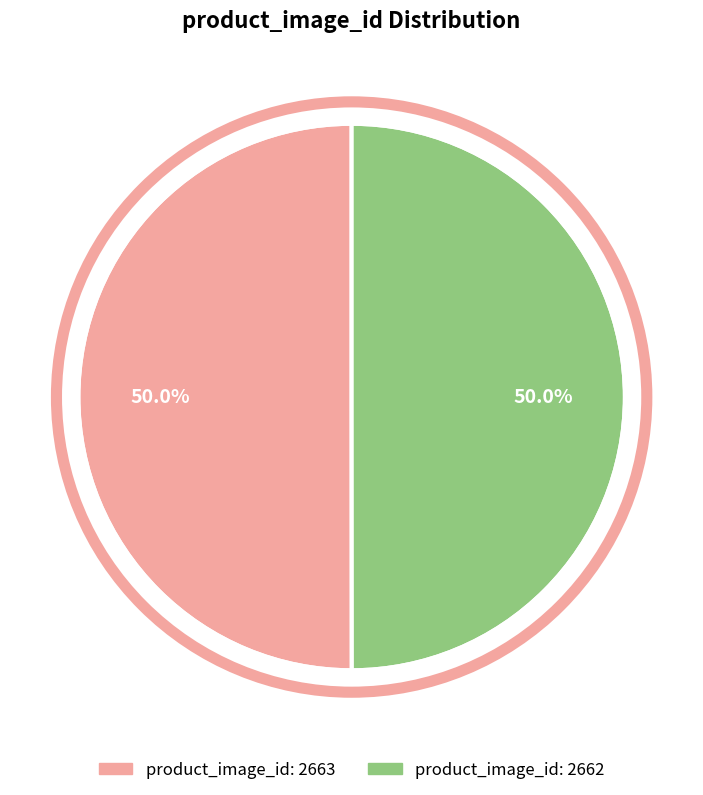

Rank the categories by value from highest to lowest.

2663, 2662